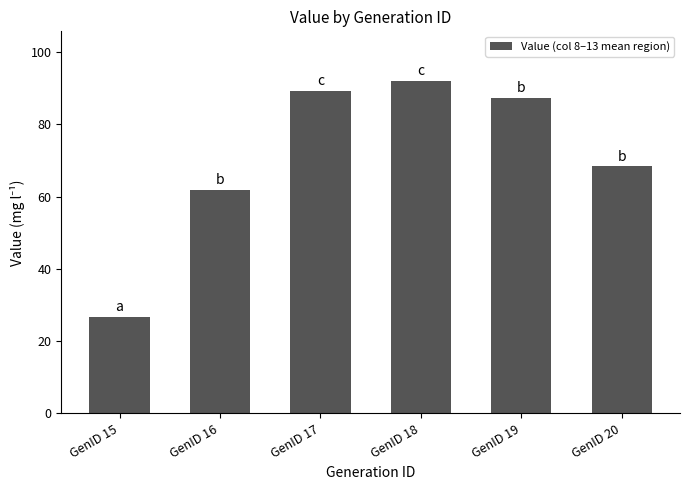

How many distinct data groups are displayed?

1